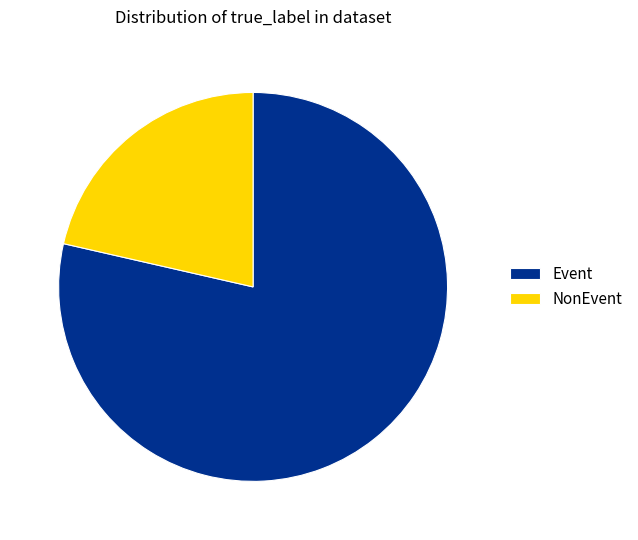

Which slice represents more than half of the pie?

Event